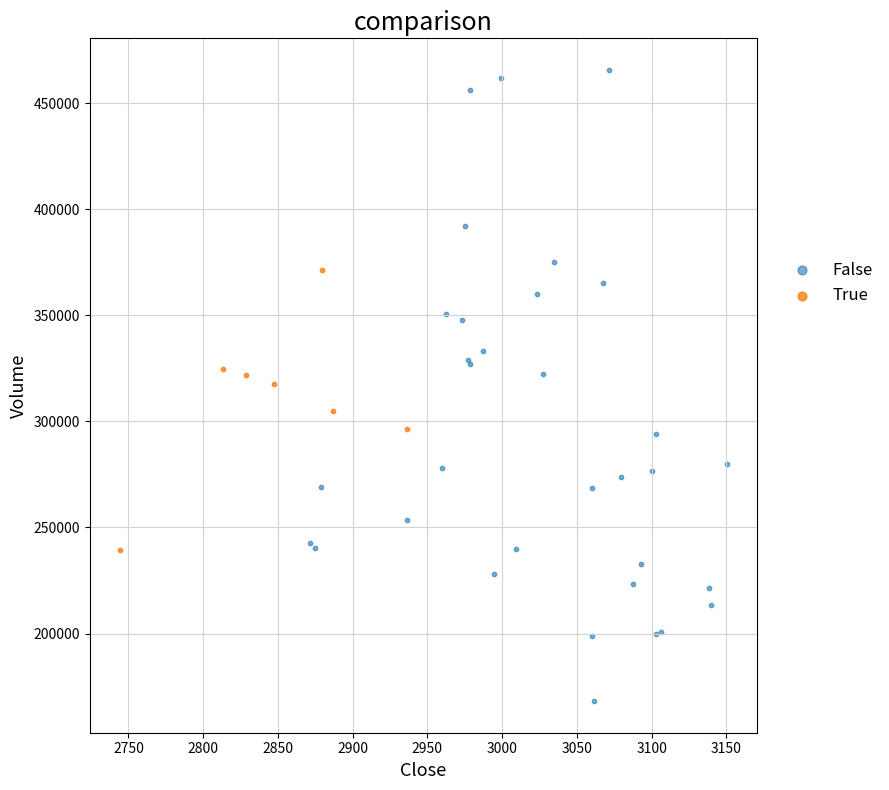

Which series has the largest Y range (max minus min)?

False